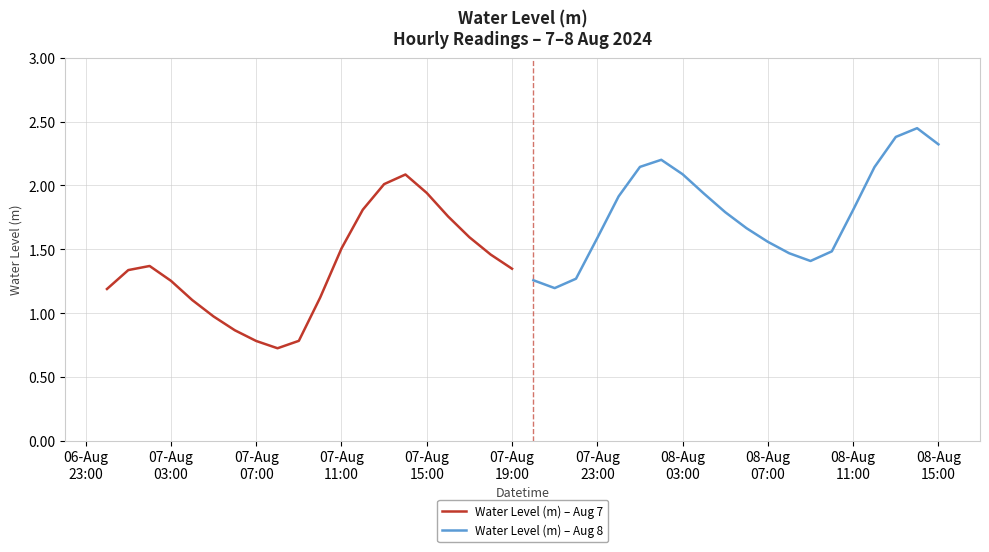

Reading left to right, transcribe all the data shown in this chart.

Water Level (m) – Aug 7: 1.2	1.3	1.4	1.3	1.1	1.0	0.9	0.8	0.7	0.8	1.1	1.5	1.8	2.0	2.1	1.9	1.8	1.6	1.5	1.3
Water Level (m) – Aug 8: 1.3	1.2	1.3	1.6	1.9	2.1	2.2	2.1	1.9	1.8	1.7	1.6	1.5	1.4	1.5	1.8	2.1	2.4	2.4	2.3